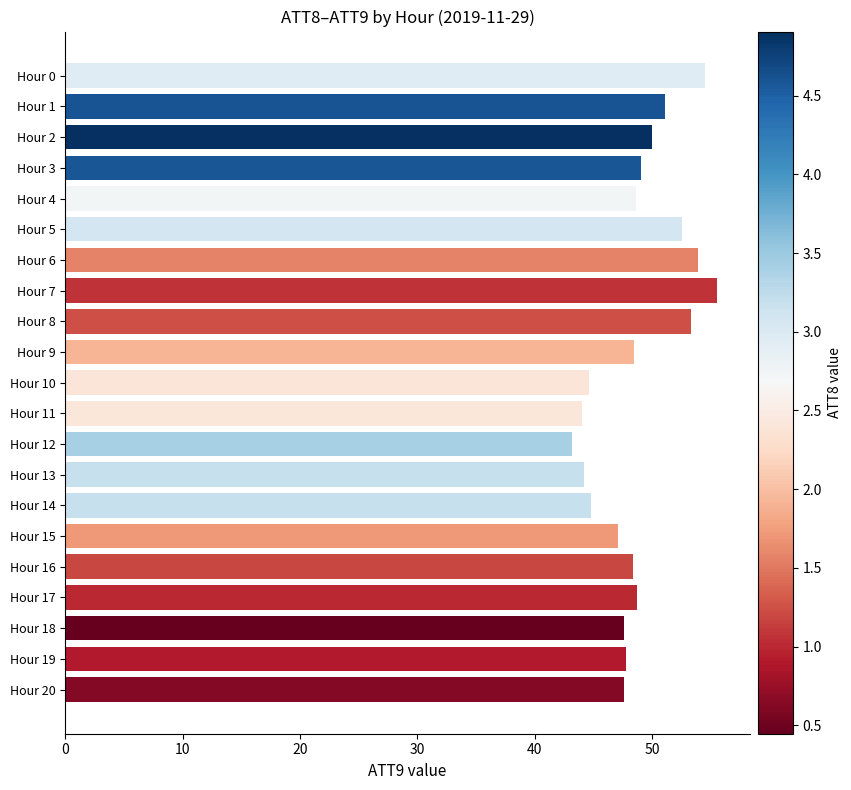

What is the change in value from Hour 3 to Hour 6?

+4.9